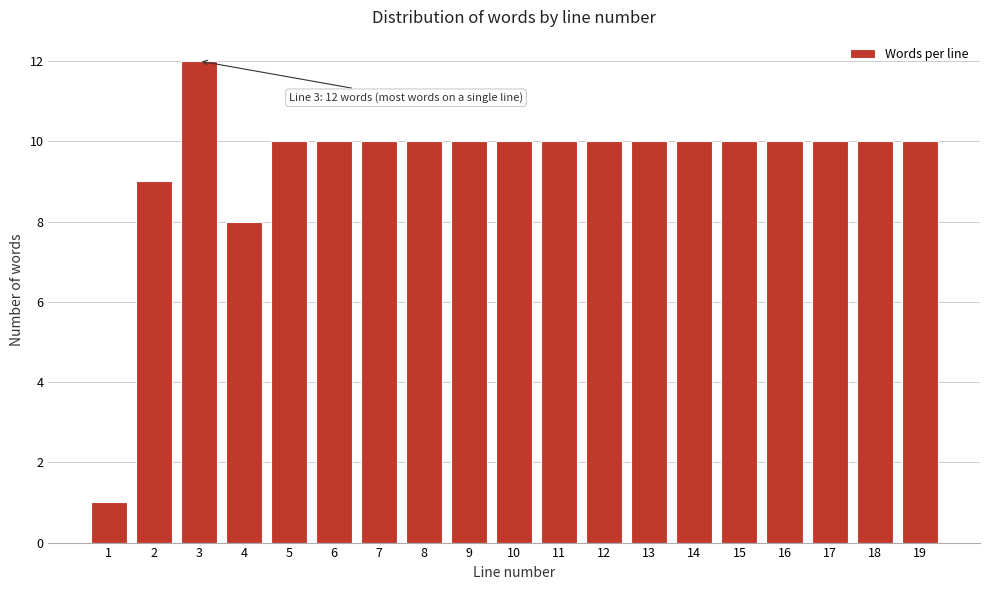

Reading right to left, extract all data points from this chart.

19=10	18=10	17=10	16=10	15=10	14=10	13=10	12=10	11=10	10=10	9=10	8=10	7=10	6=10	5=10	4=8	3=12	2=9	1=1